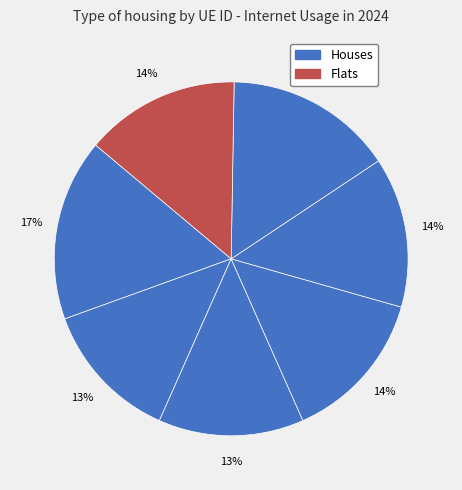

Count the number of slices in the pie.

7